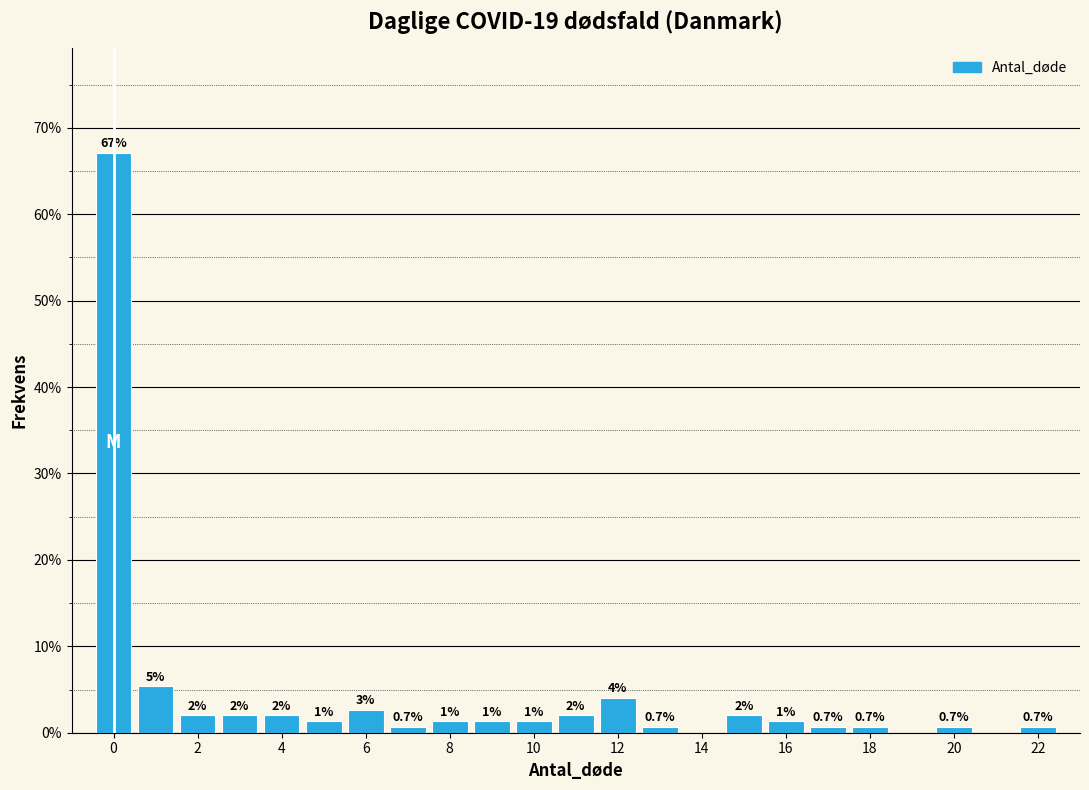

Which range on the x-axis has the tallest bar?

-0.5 to 0.5